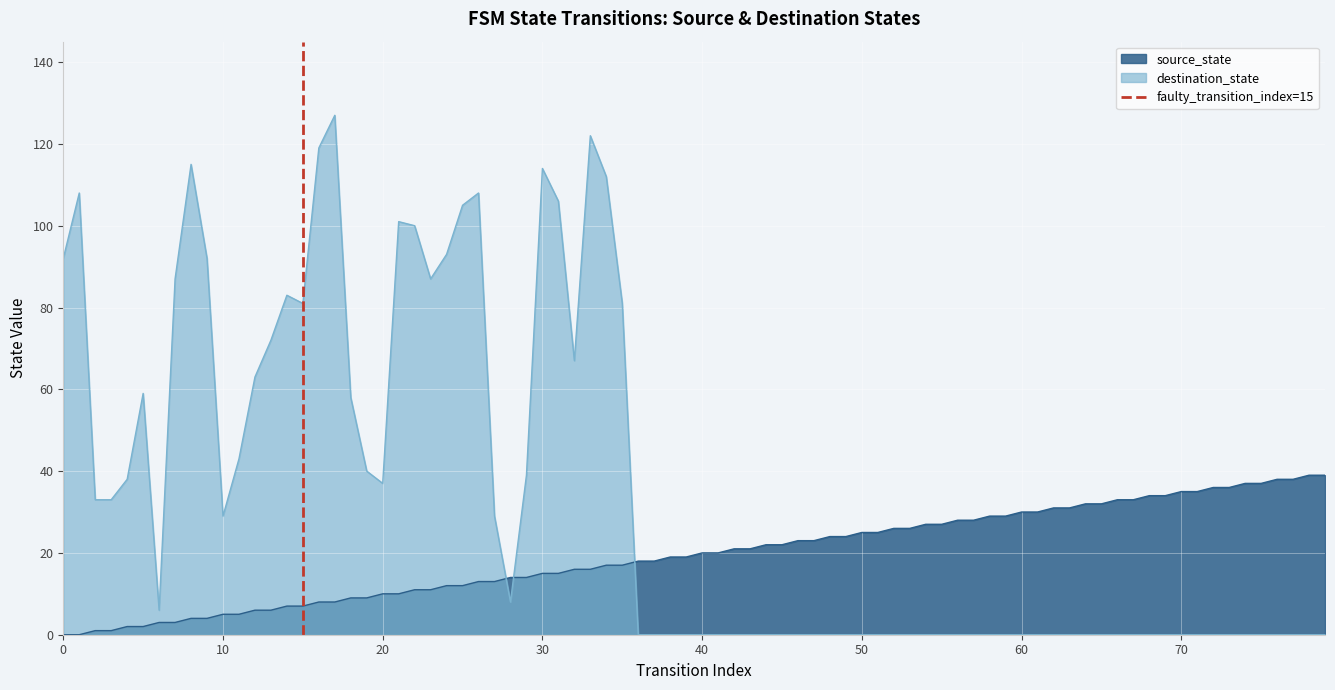

How many values are between 0 and 1?

2